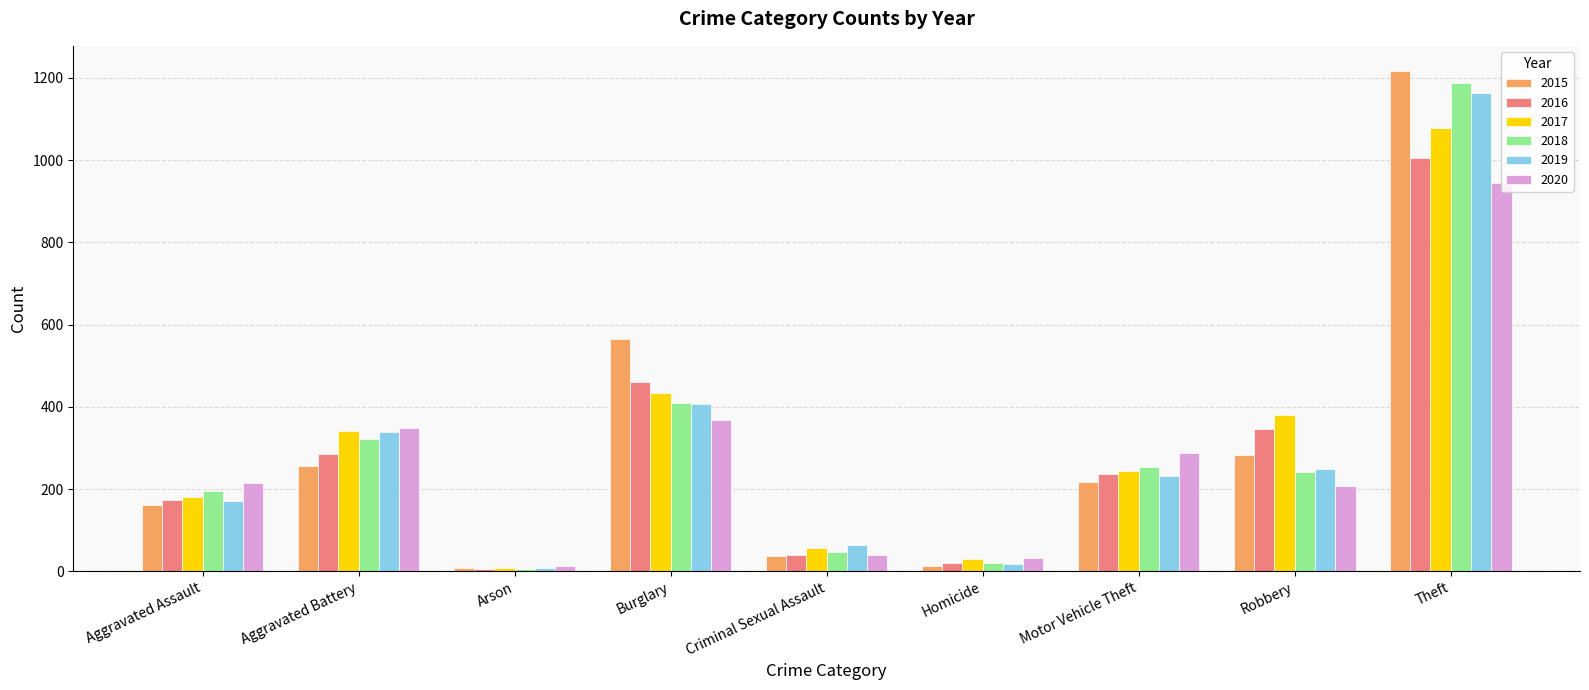

What is the difference between the highest and lowest values at Robbery?

171